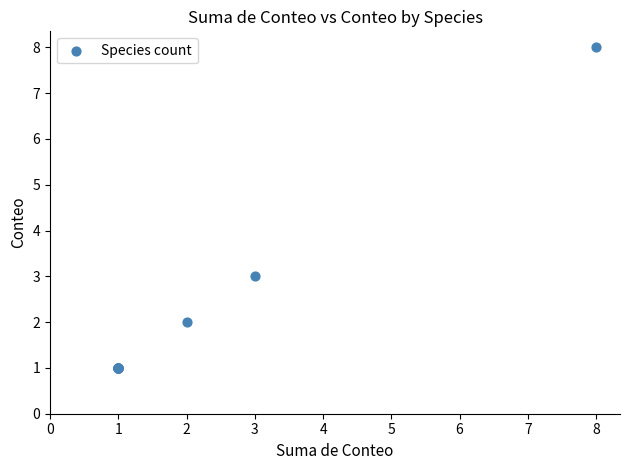

What Y value in the scatter plot is closest to 4?

3